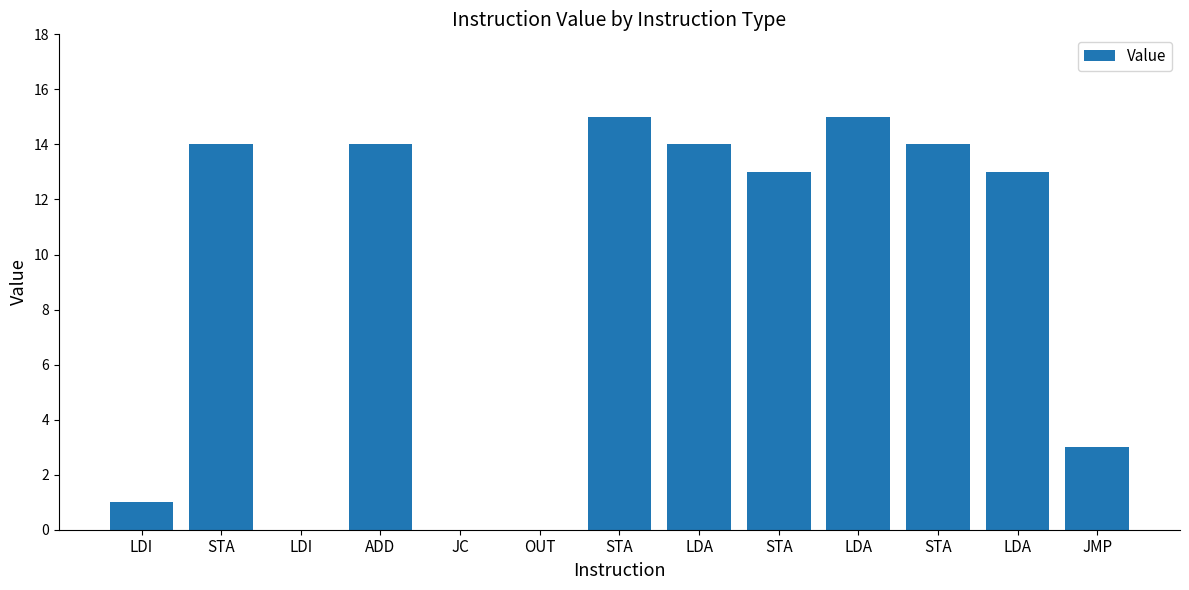

List the labels in order of value, smallest first.

LDI, JC, OUT, LDI, JMP, STA, LDA, STA, ADD, LDA, STA, STA, LDA